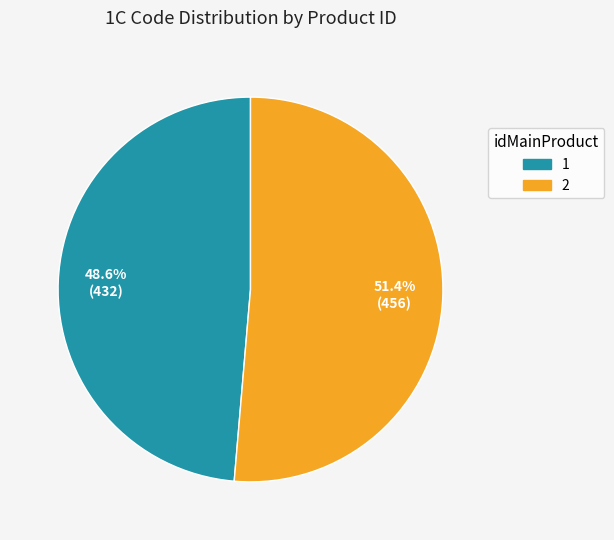

Approximately how many times larger is the value at 2 compared to 1?

1.1